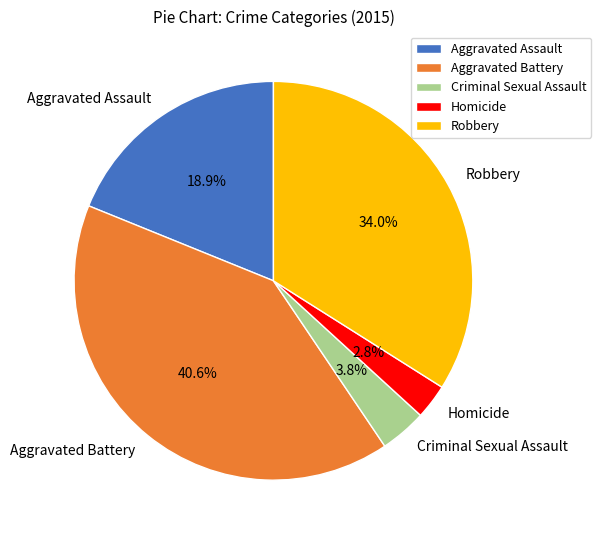

True or false: Aggravated Assault accounts for 19% of the total.

True